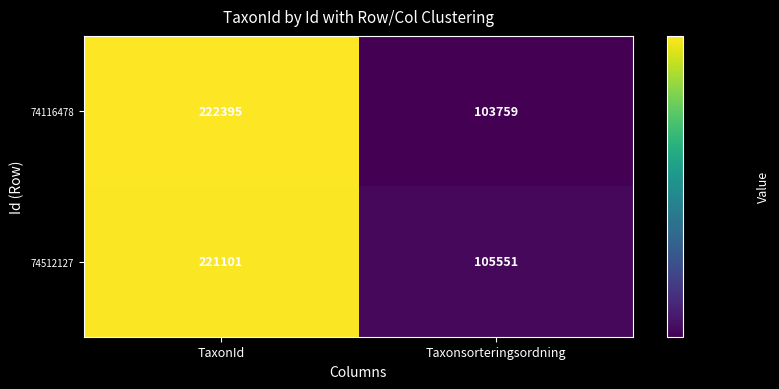

What is the average value of the 74512127 series?

163326